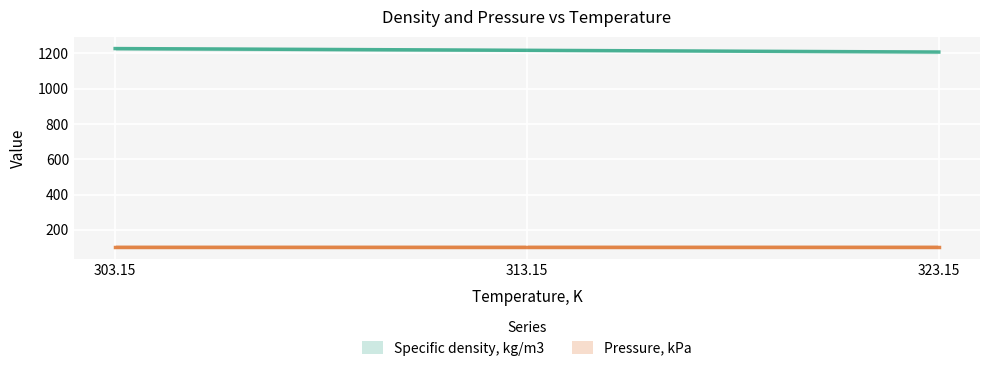

How many categories are shown in the chart?

3